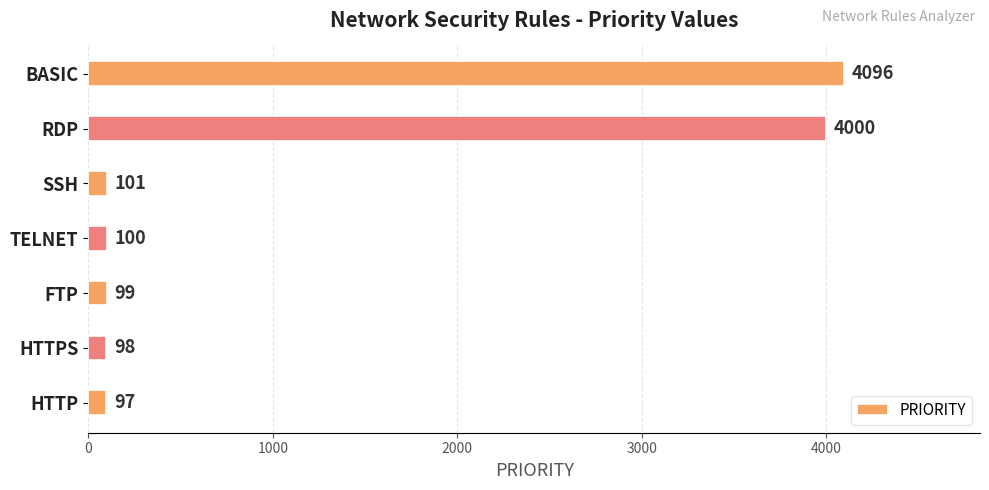

What is the minimum value shown in the chart?

97